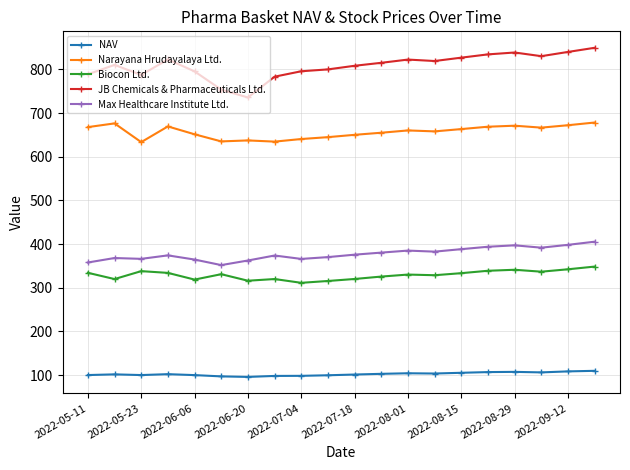

What is the average value of the NAV series?

102.3